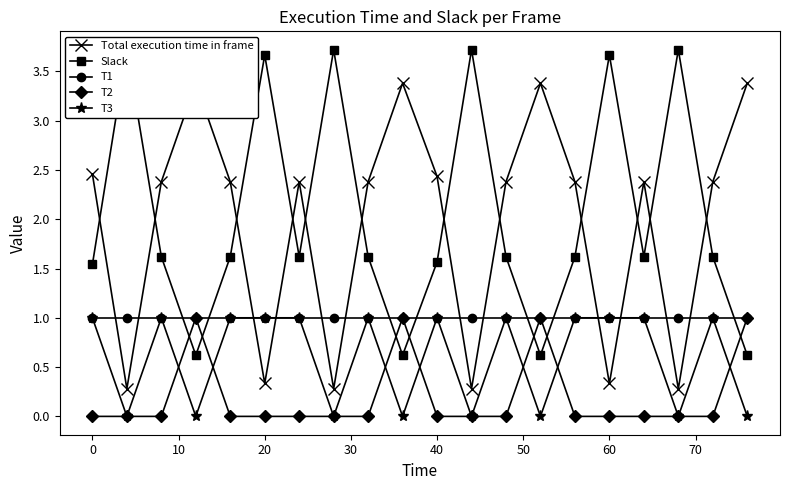

How many interior local valleys does the T3 series have?

7